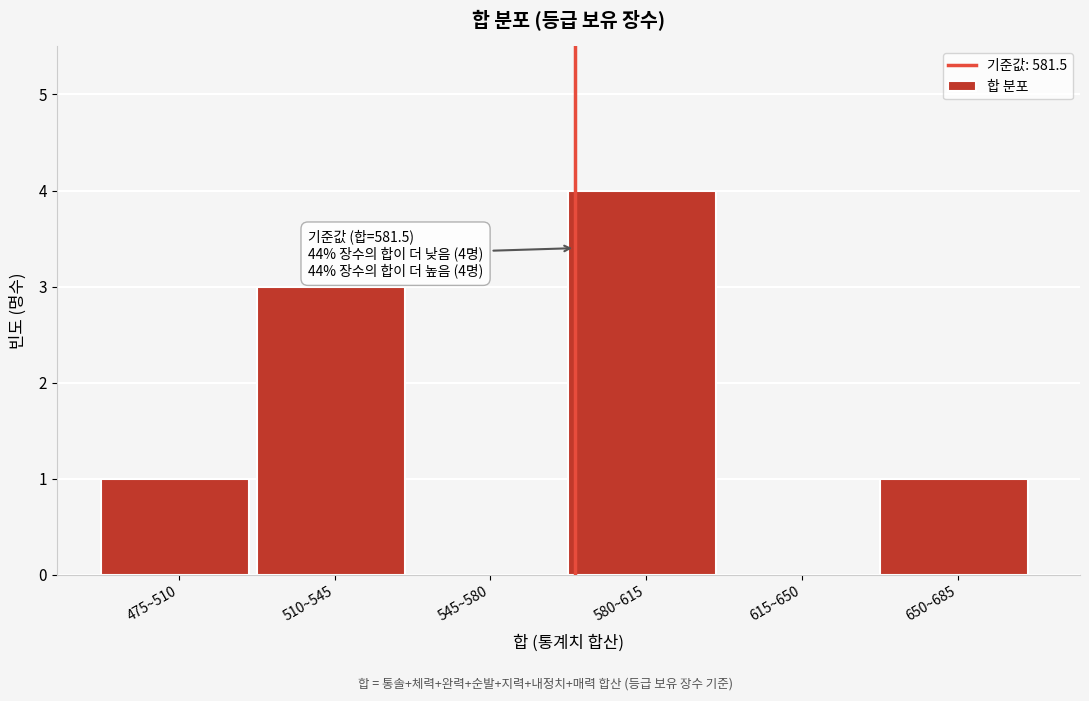

Reading left to right, list all the values displayed in this chart.

475~510=1	510~545=3	545~580=0	580~615=4	615~650=0	650~685=1